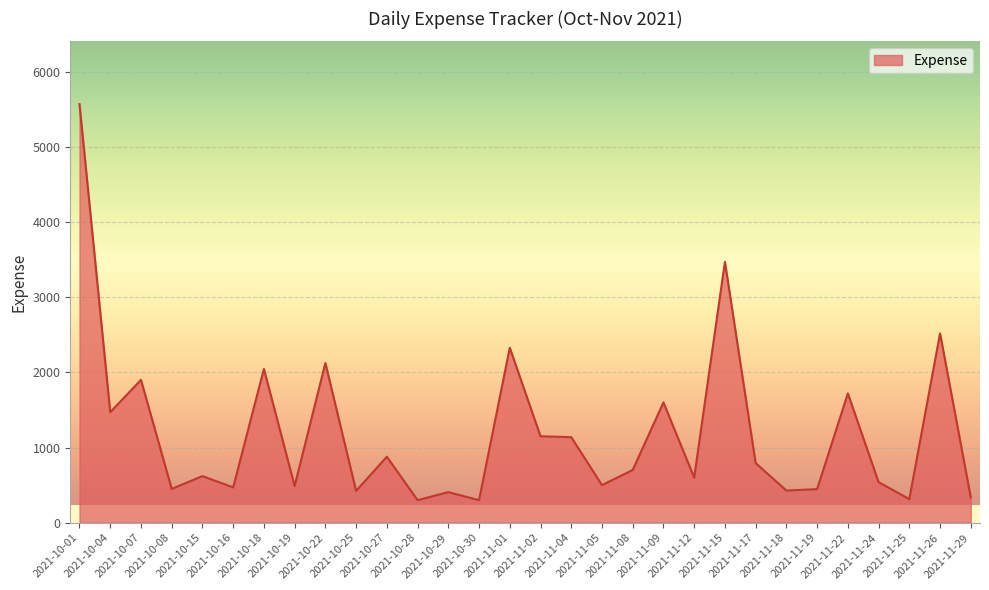

How many series are shown in this chart?

1